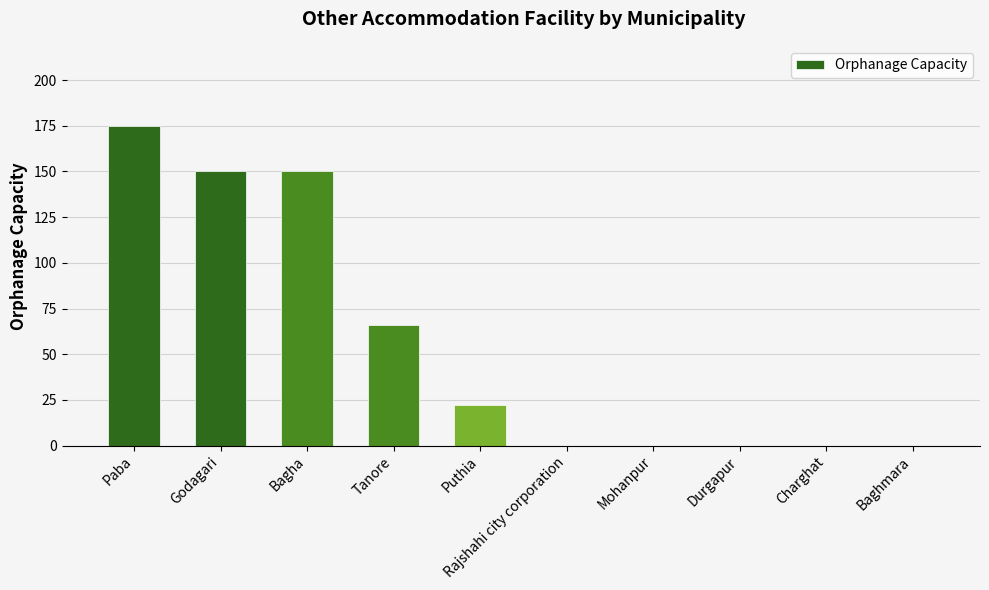

Which label corresponds to the largest value in the chart?

Paba